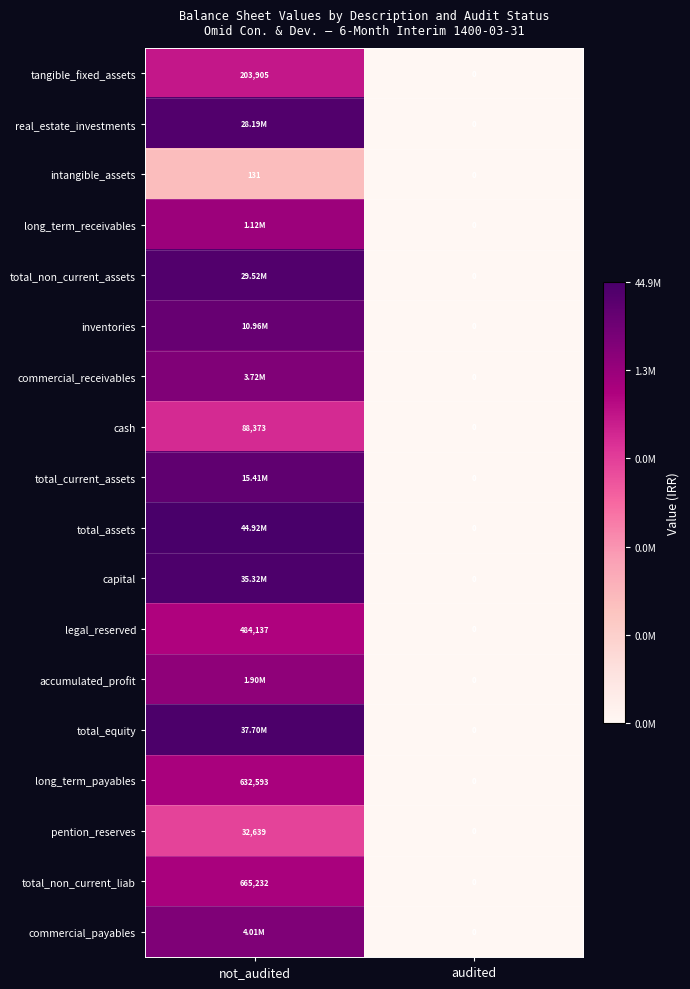

Rank the categories by long_term_payables value from lowest to highest.

audited, not_audited